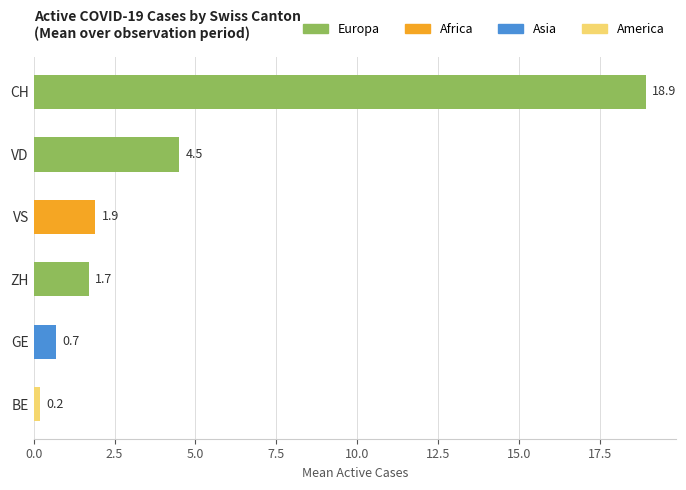

The value at GE is 0.7. True or false?

True